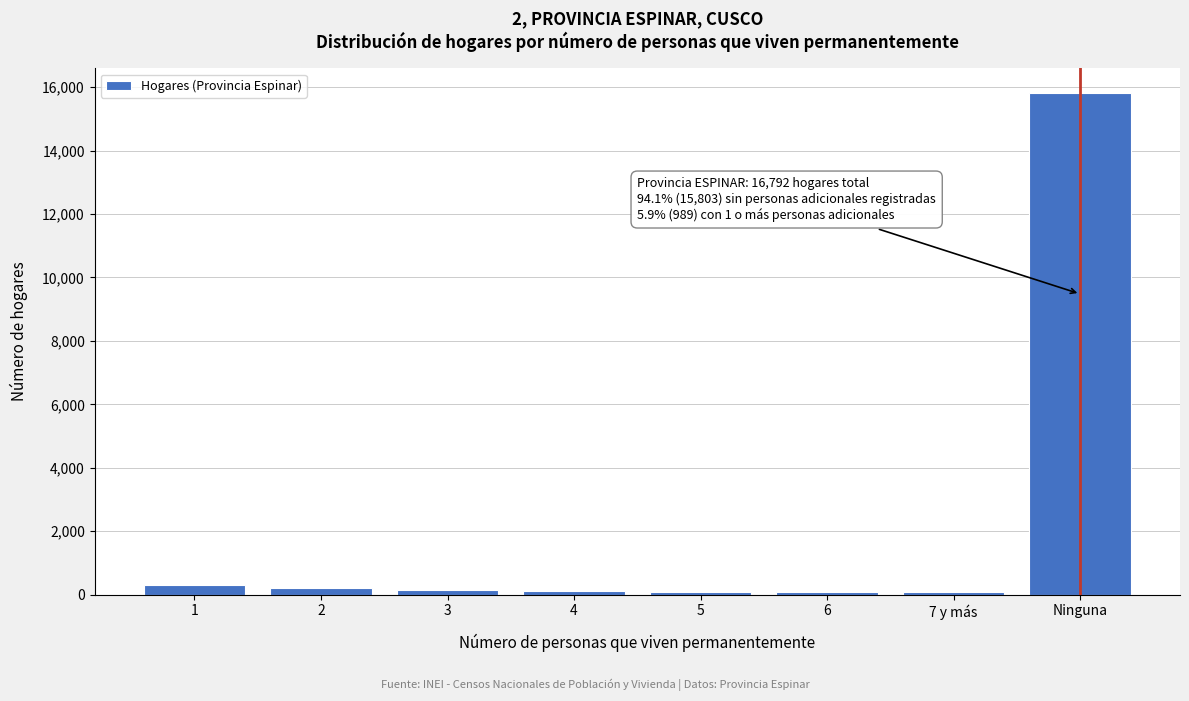

What is the average value?

2099